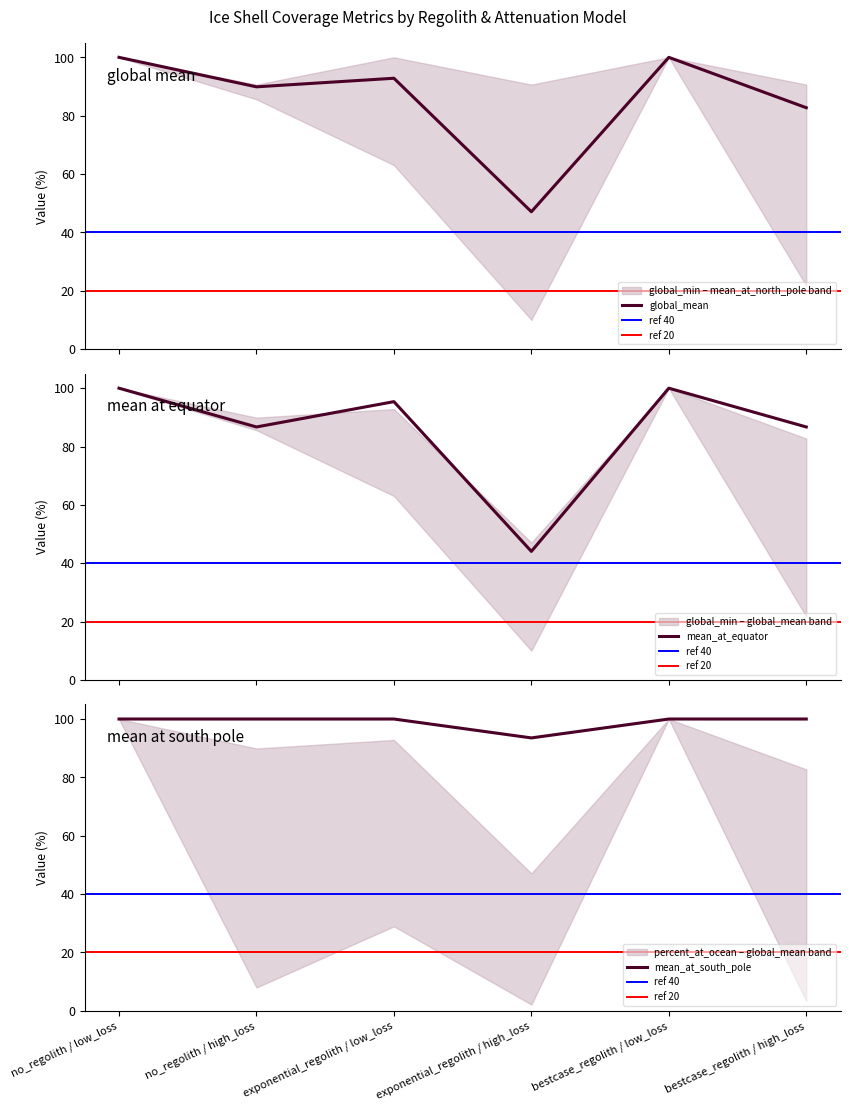

Rank the series at exponential_regolith / high_loss from lowest to highest value.

mean_at_equator, global_mean, mean_at_south_pole